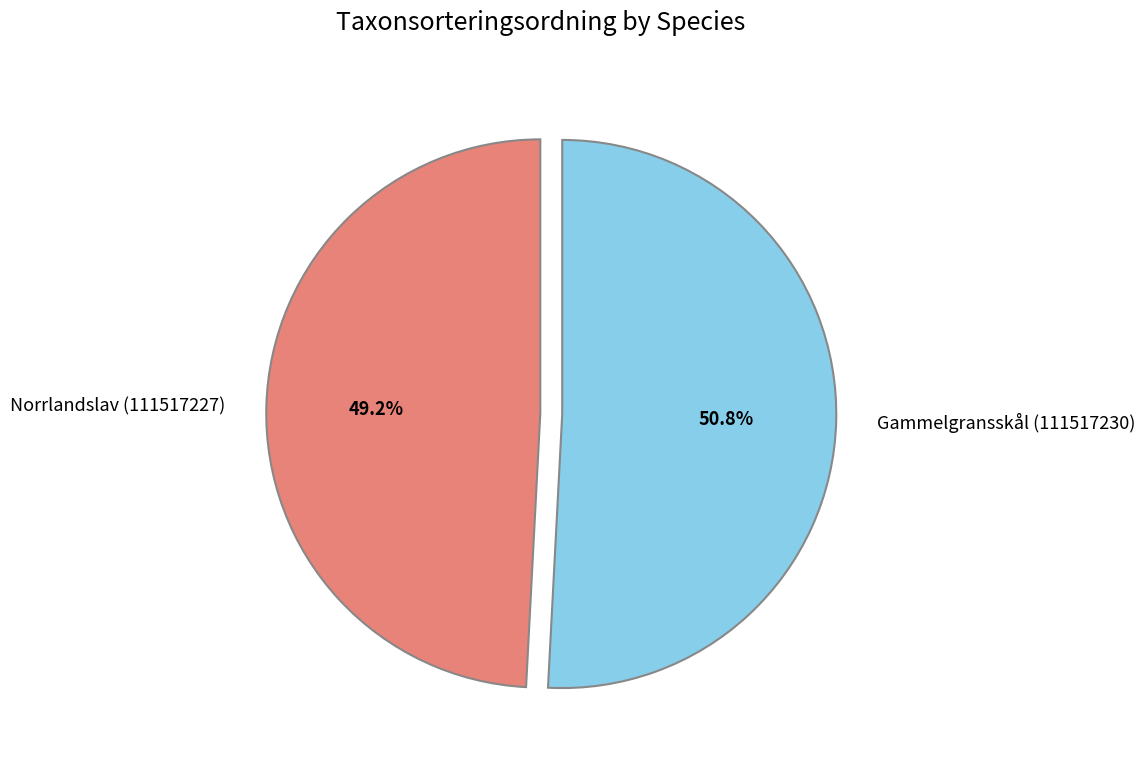

Count the number of slices in the pie.

2